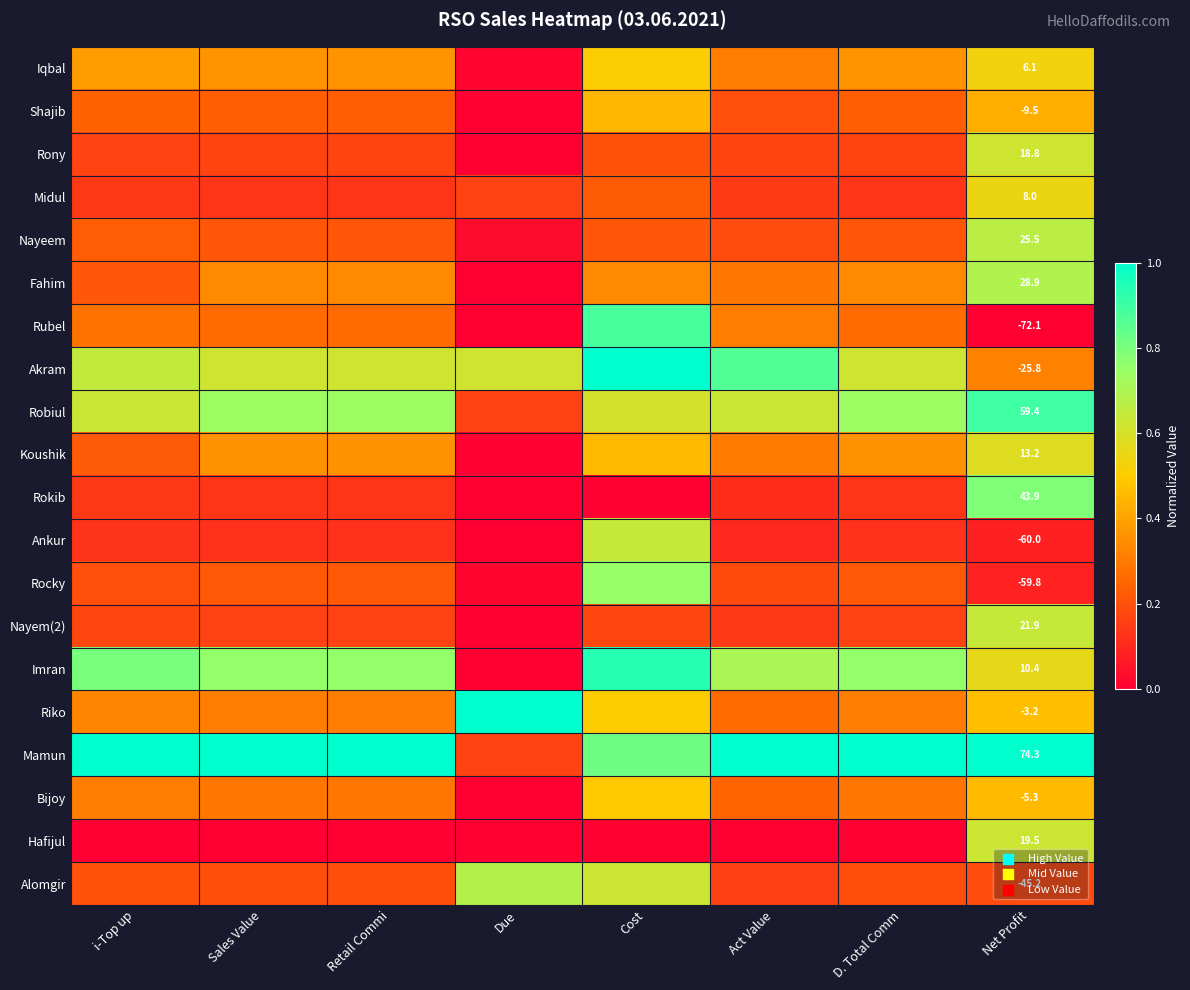

How many Shajib values are between 0 and 1?

8